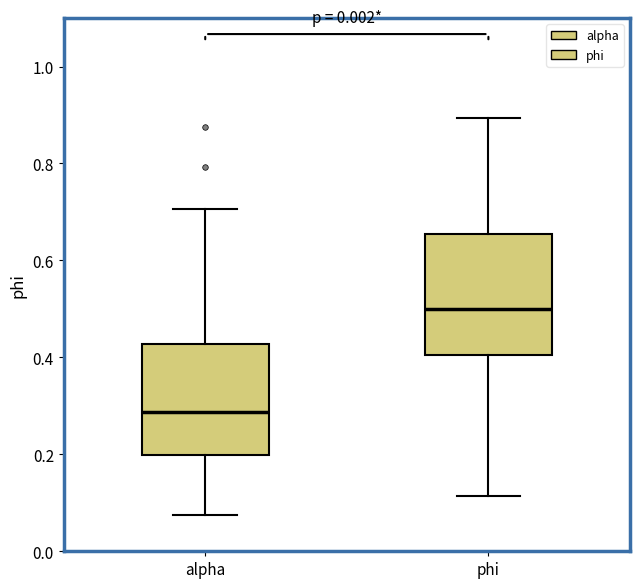

Where is the lower edge of the box for phi on the y-axis? The values are not printed on the chart, so give them approximately, as read against the axis.

0.40